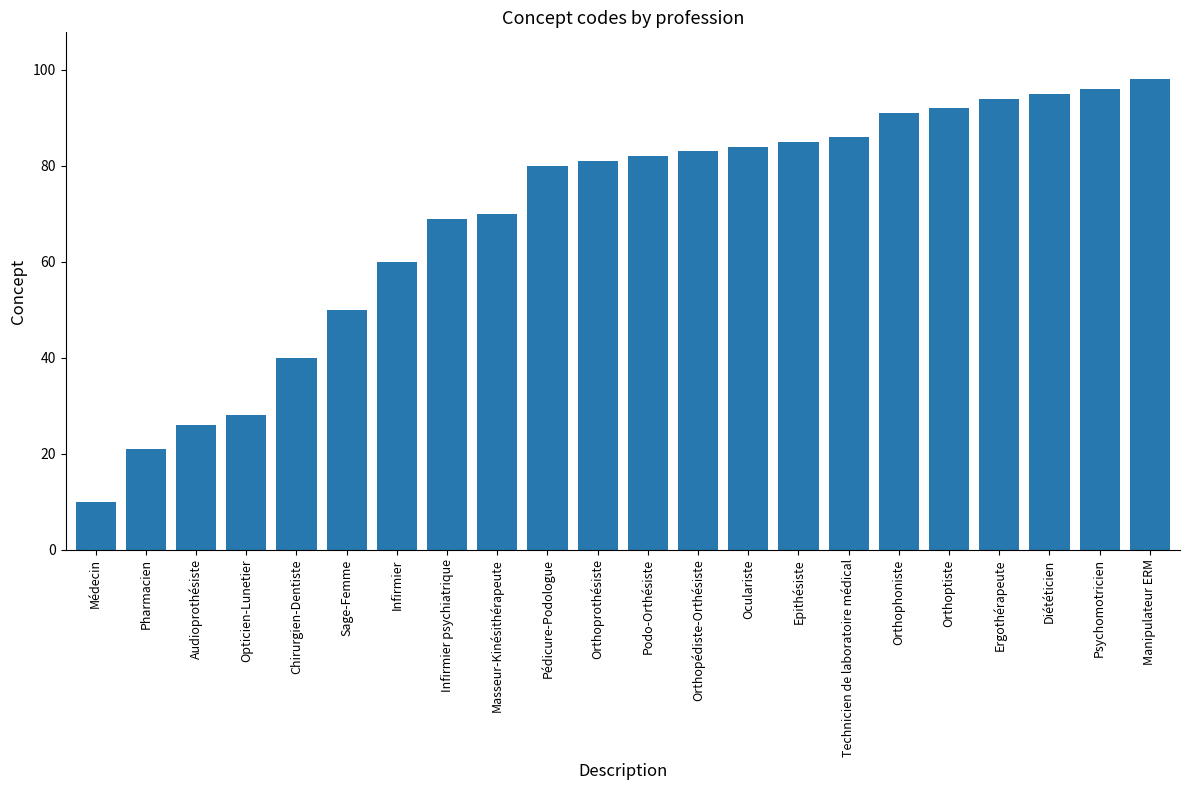

What is the difference between the maximum and second lowest values?

77